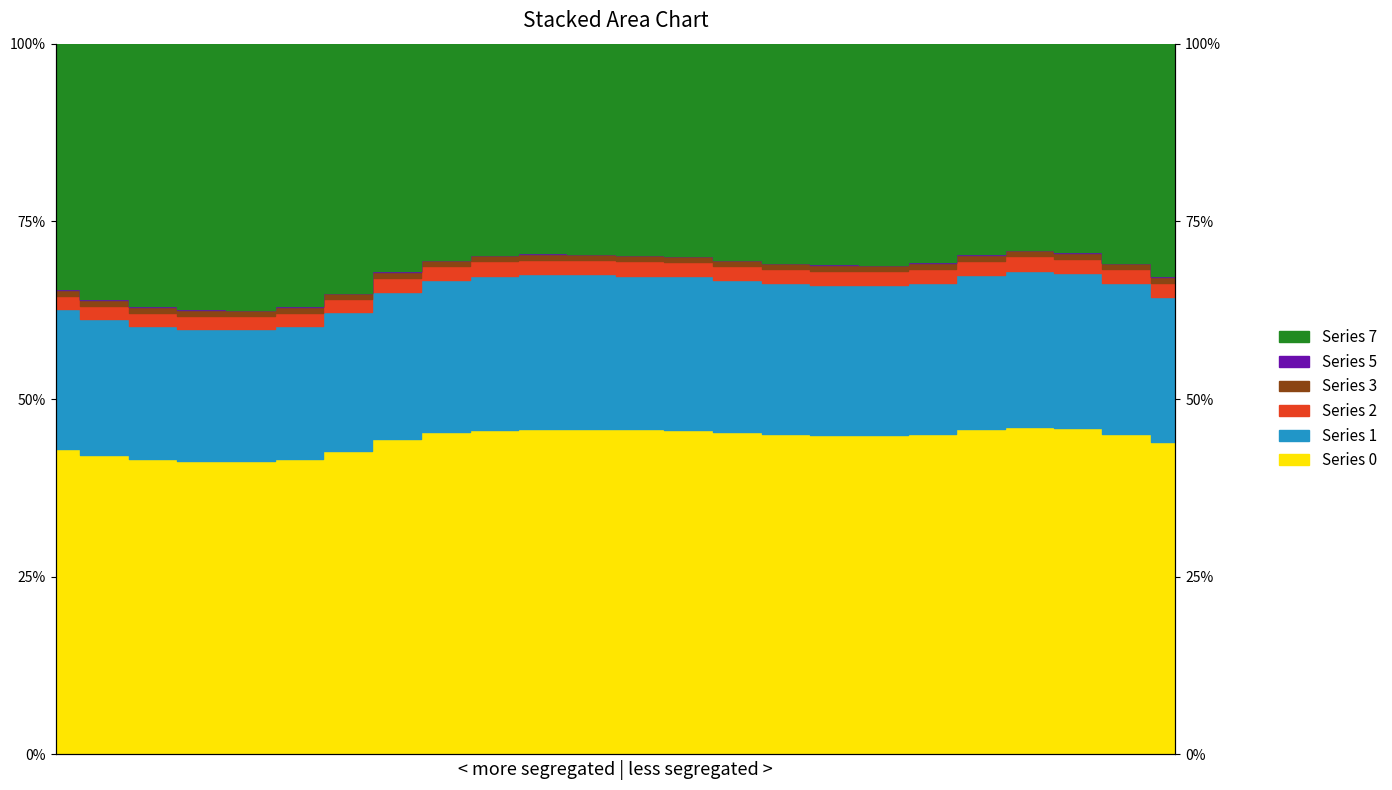

What is the total value across all series at 22?

3.2